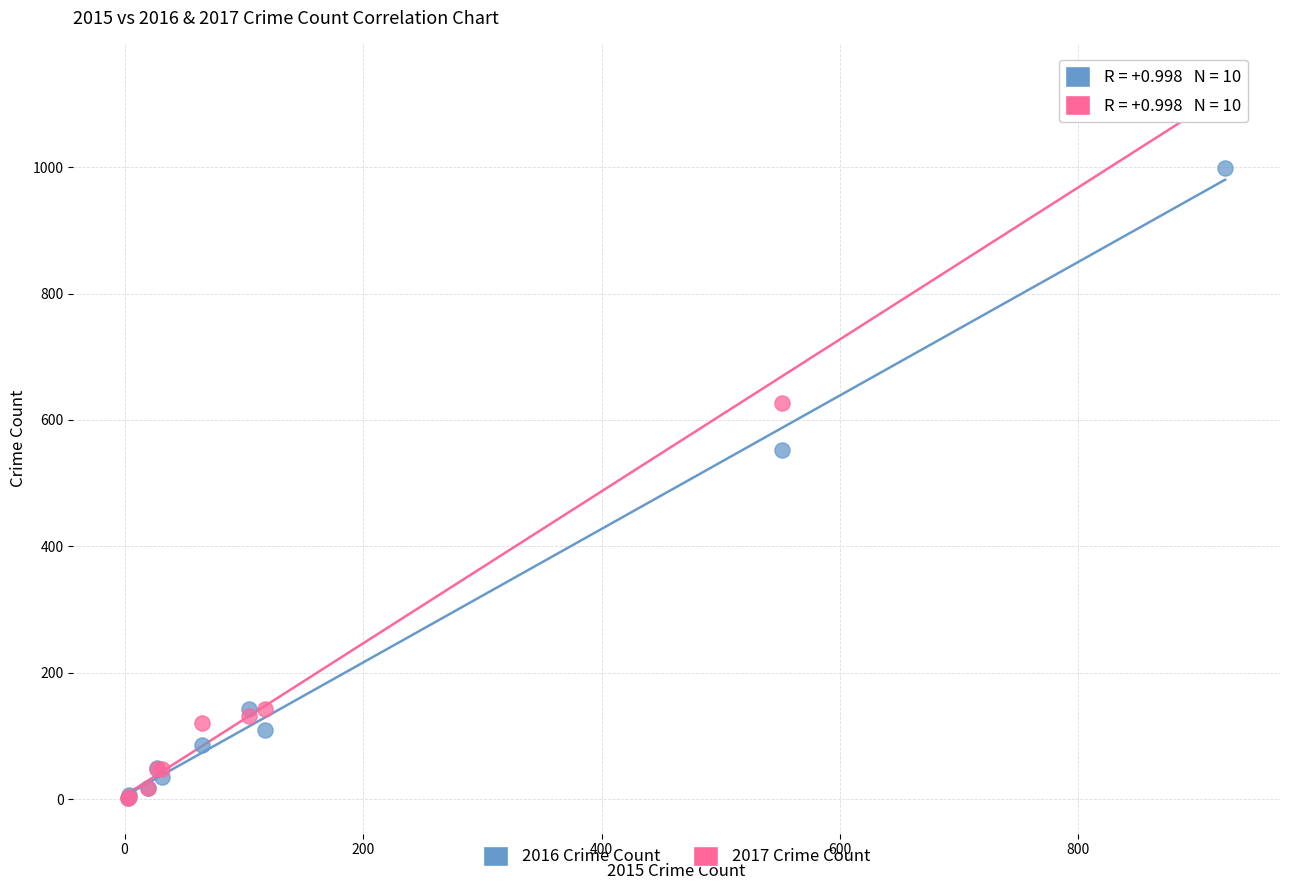

In the 2017 Crime Count series, what Y value is closest to 570?

627